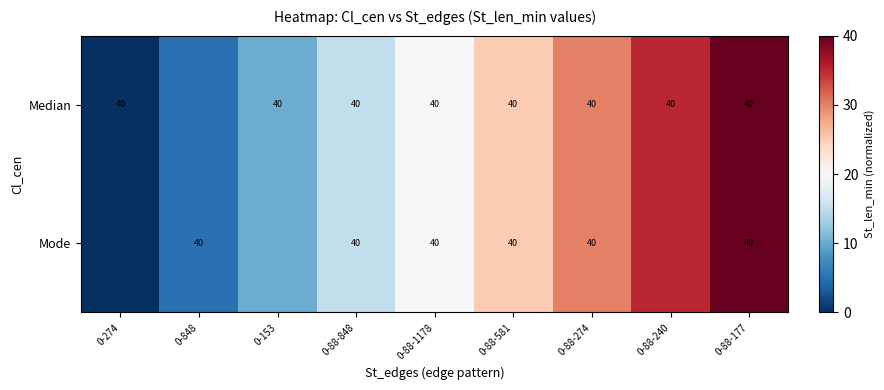

What is the total value across all series at 0-88-177?

80.0